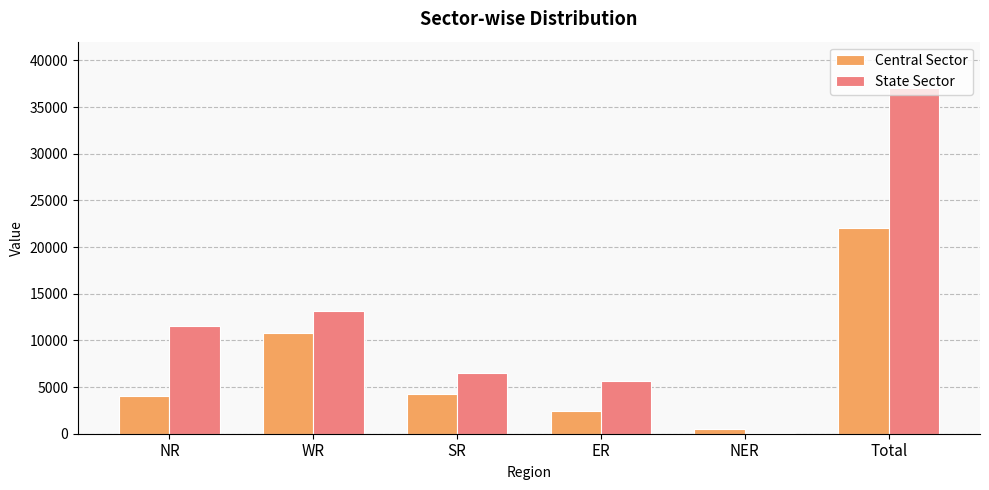

What are all the series names shown in the legend?

Central Sector, State Sector